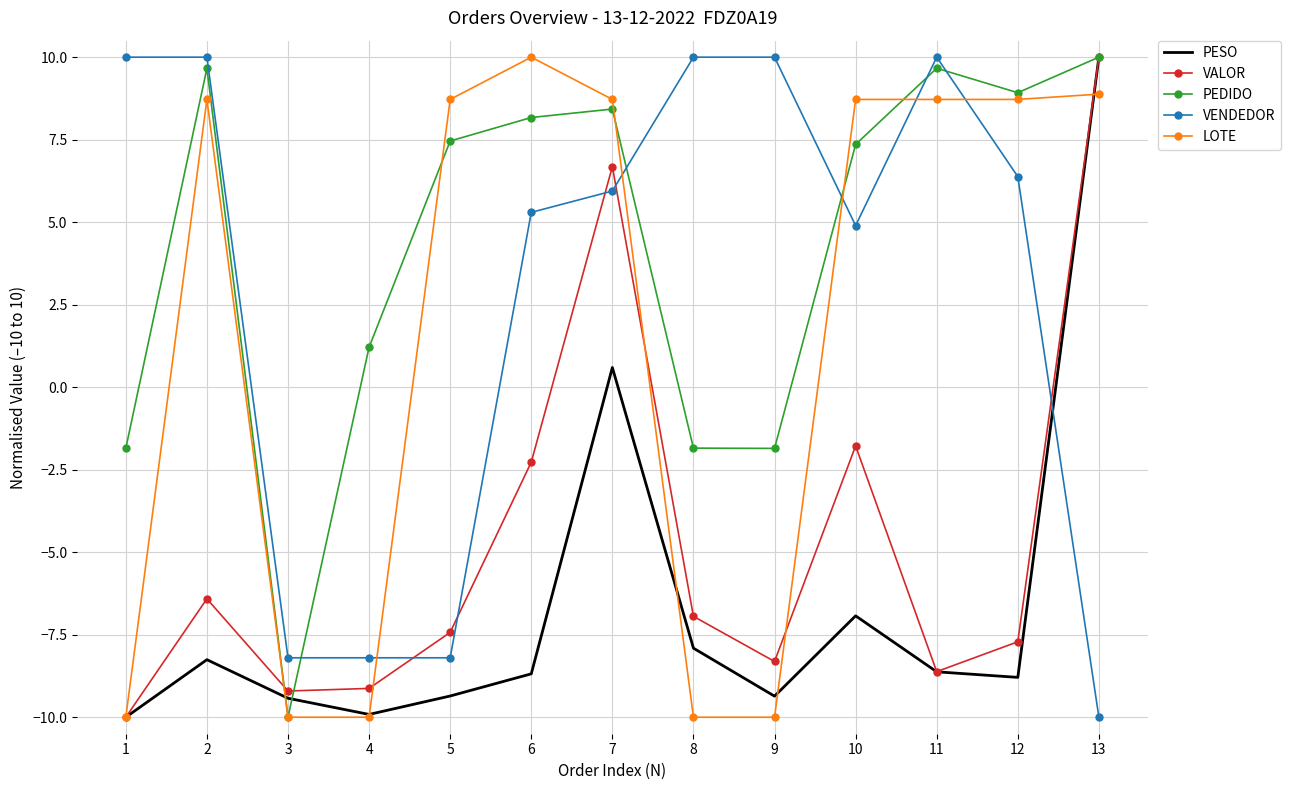

What is the smallest value displayed?

-10.0